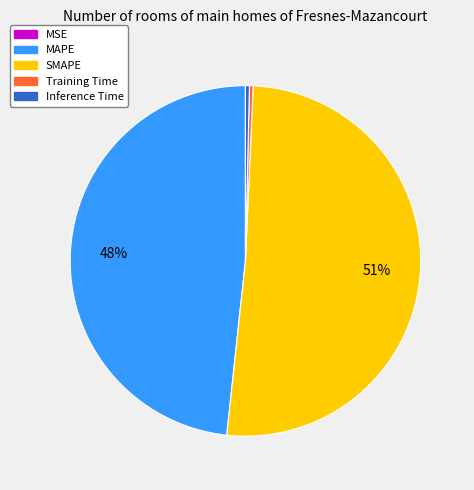

What is the largest slice in the pie chart?

SMAPE